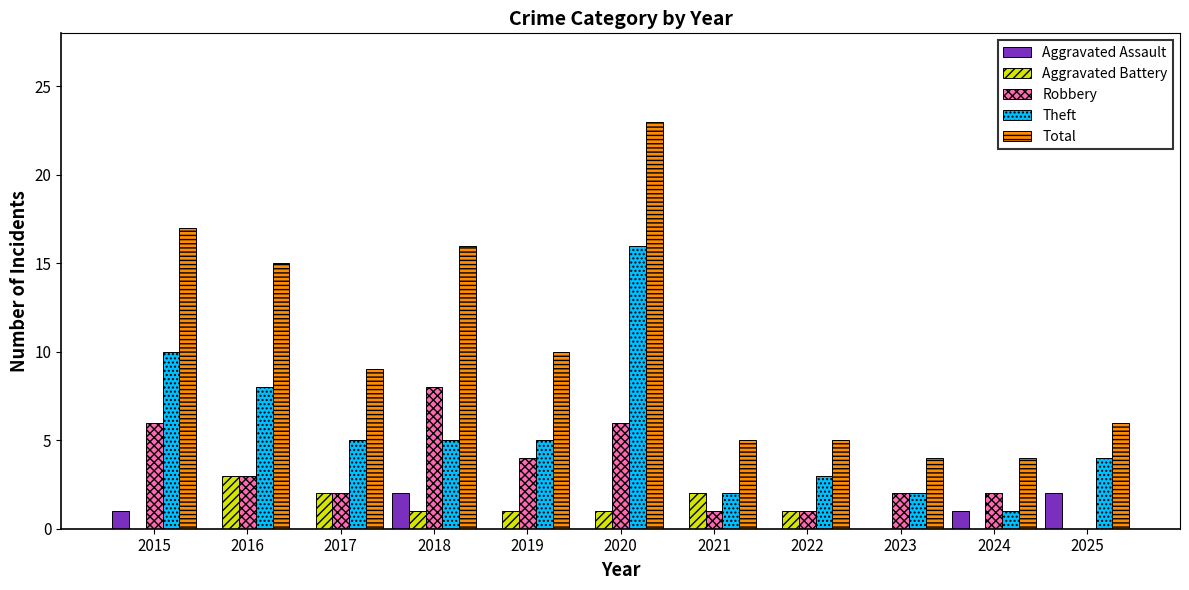

Which series has the largest range (max minus min)?

Total